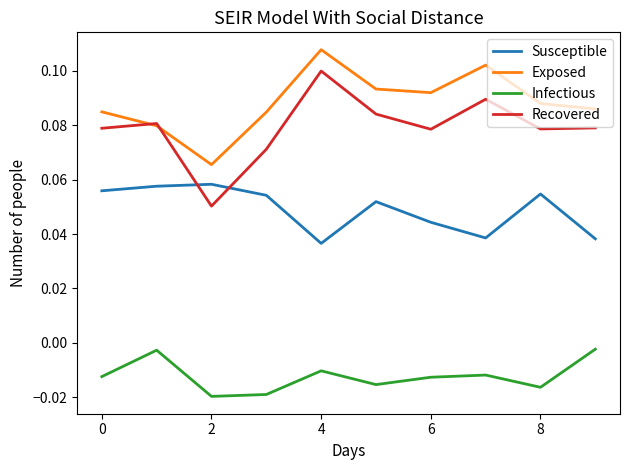

Which series has the widest spread of values?

Recovered